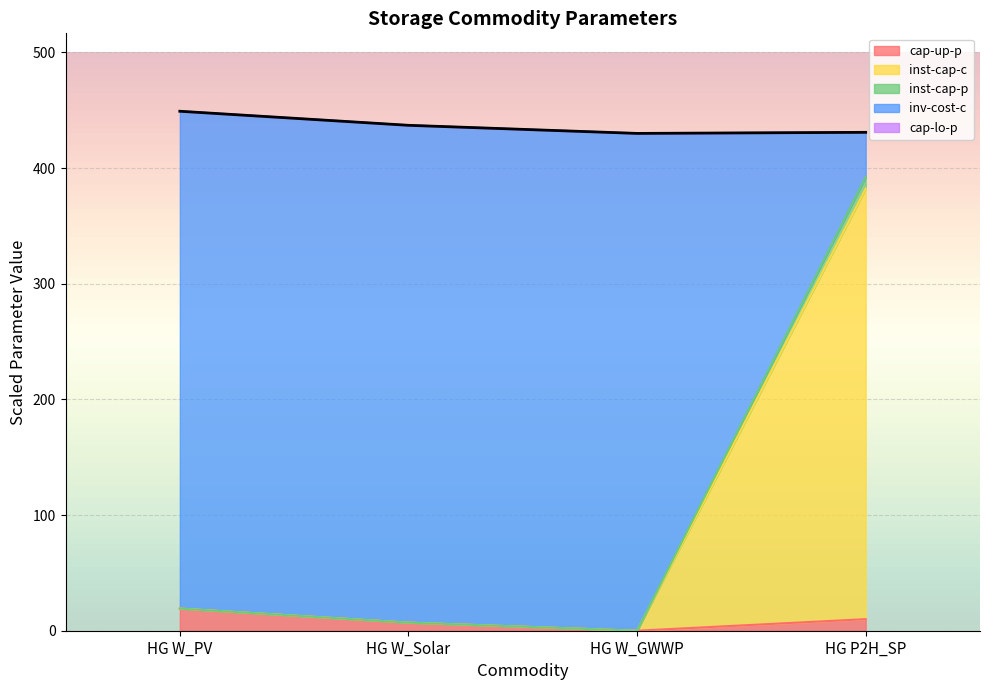

What is the total value across all series at HG W_GWWP?

429.9